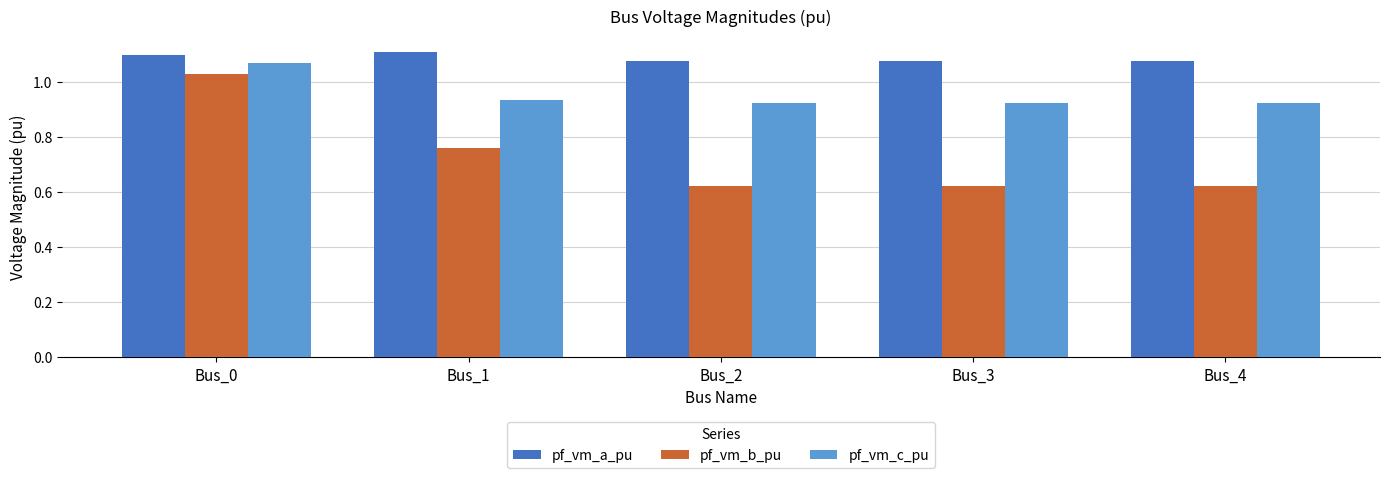

How many pf_vm_a_pu values are between 1 and 2?

5